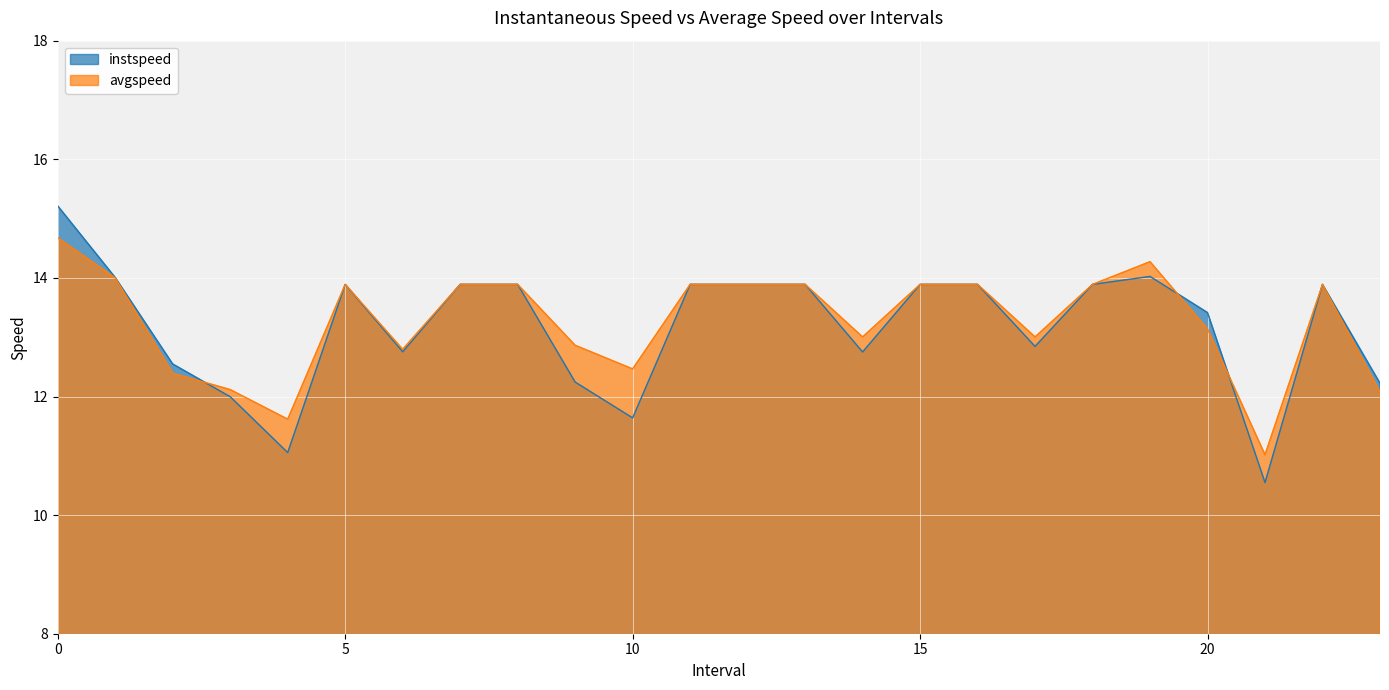

Rank the series by their average value, from highest to lowest.

avgspeed, instspeed